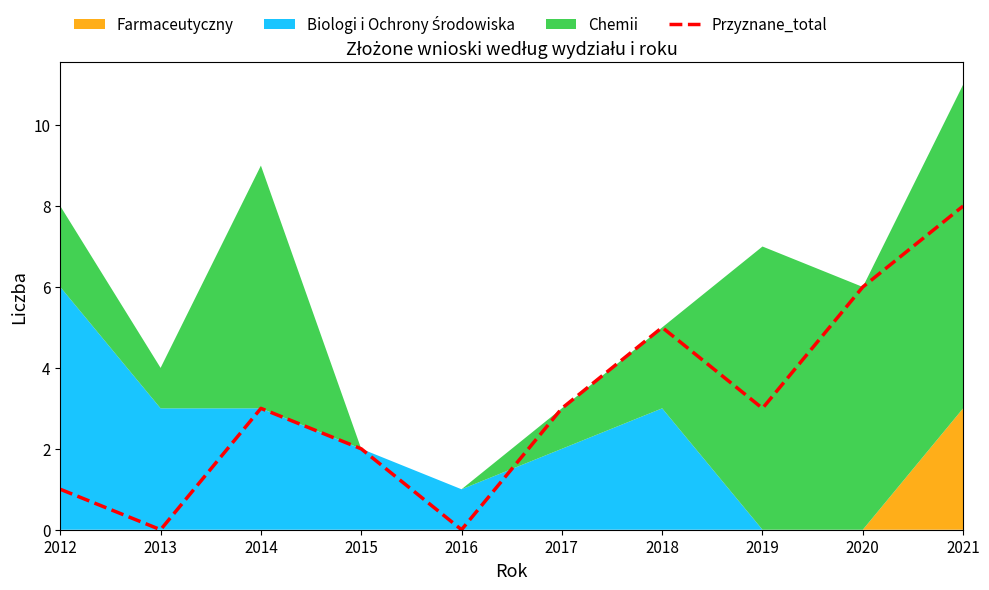

What is the difference between the maximum and minimum values?

8